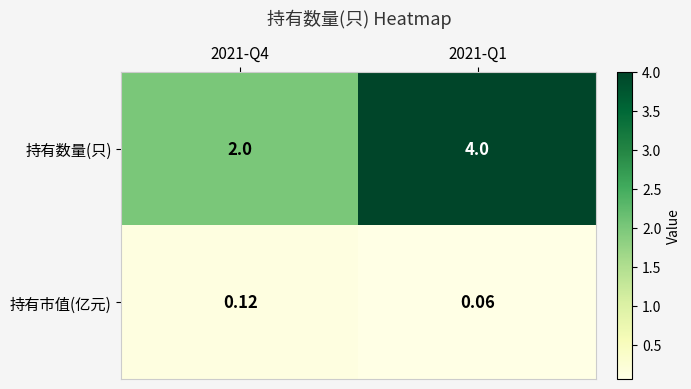

Is the value of 持有市值(亿元) at 2021-Q1 greater than the value of 持有数量(只) at 2021-Q4?

No